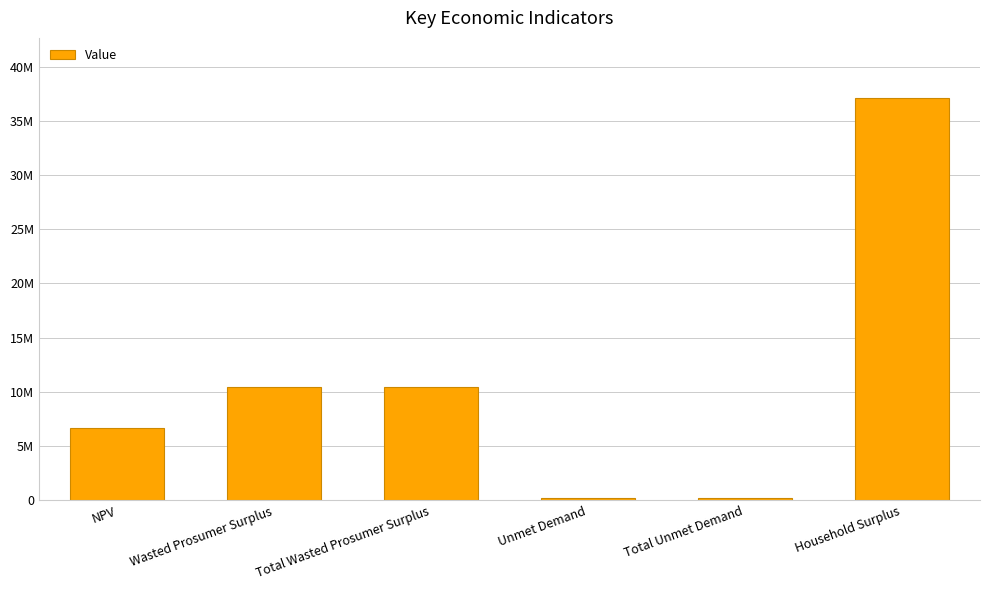

Which label corresponds to the largest value in the chart?

Household Surplus